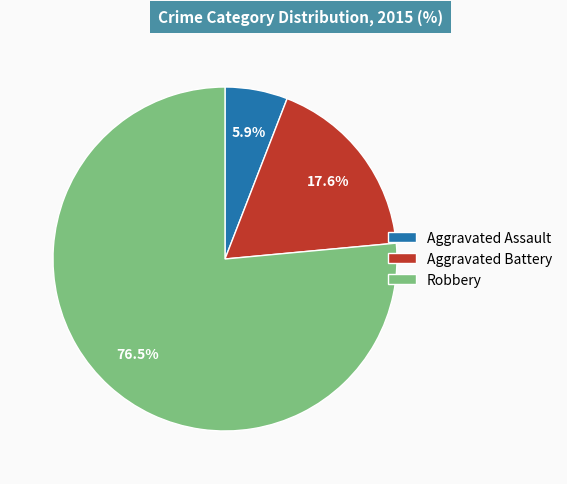

To the nearest percent, what percentage of the pie is Aggravated Battery?

18%